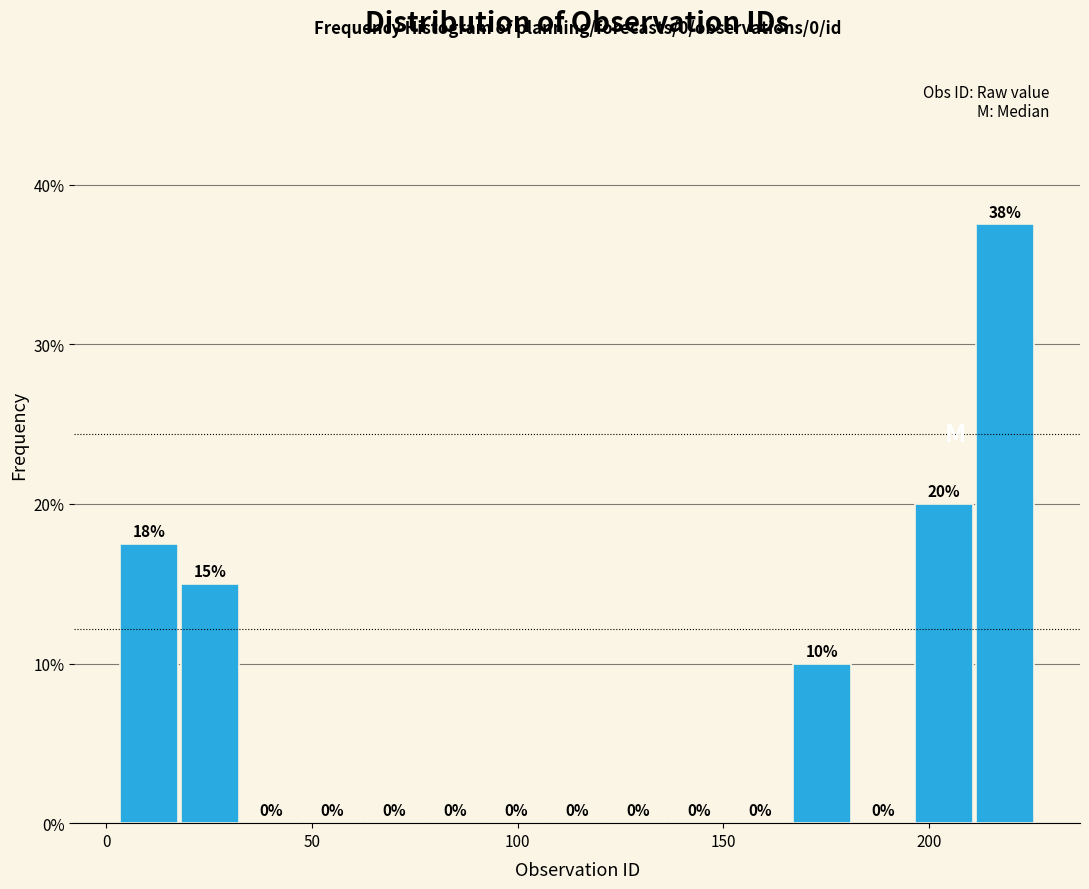

Read against the x-axis, roughly where is the centre of the tallest bar?

220